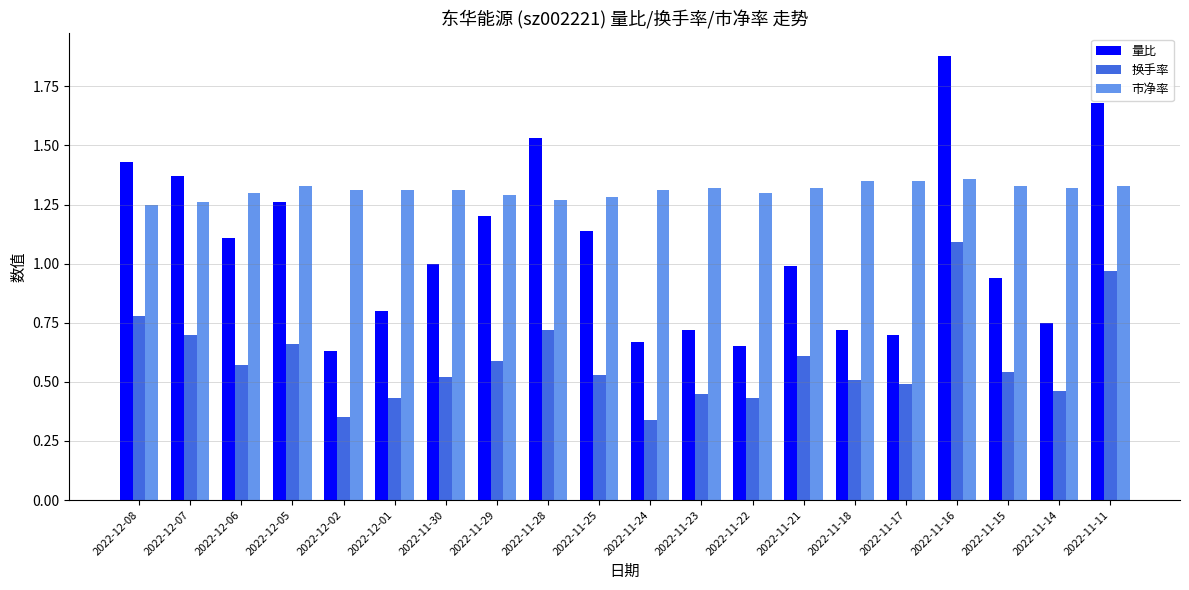

At which label does 量比 reach its peak?

2022-11-16